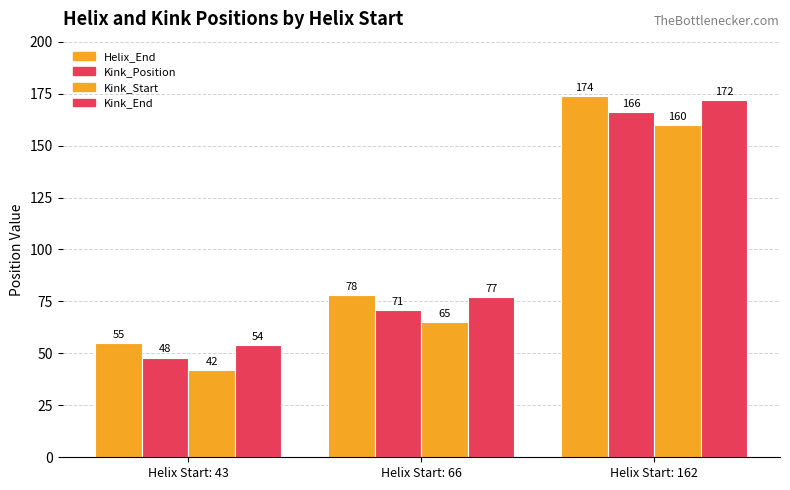

How many bars are there in each group?

4